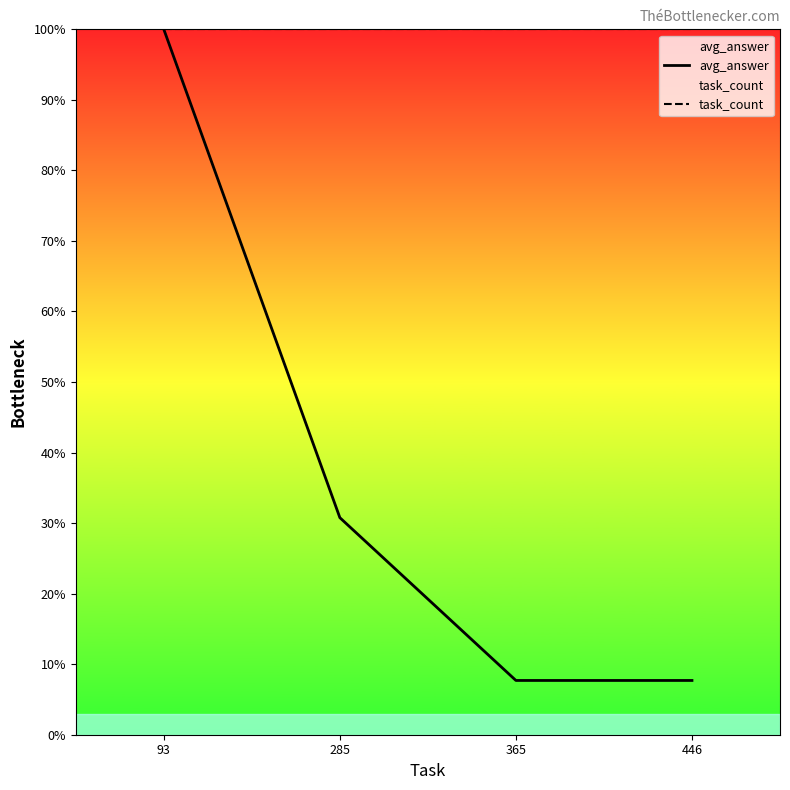

What is the approximate value of task_count at 446?

100.0